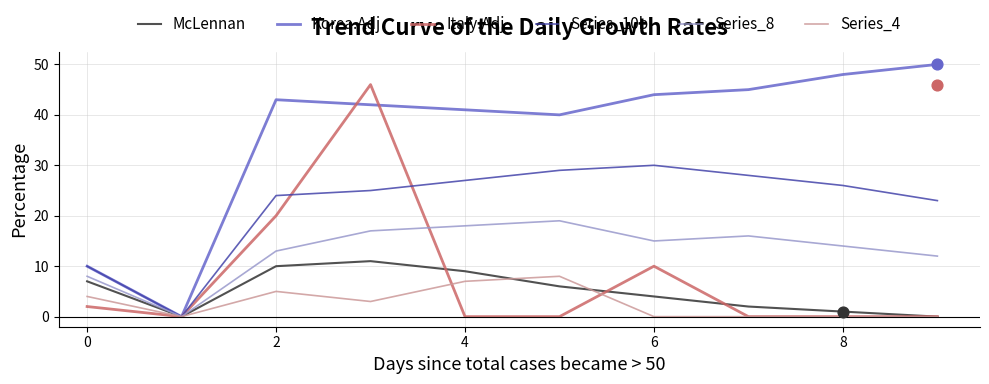

Which series contains the lowest Y value?

McLennan